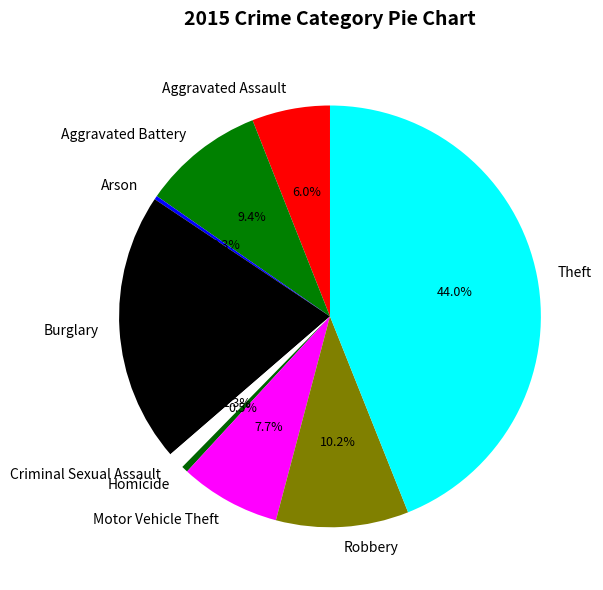

What percentage is the Aggravated Assault slice, to the nearest percent?

6%